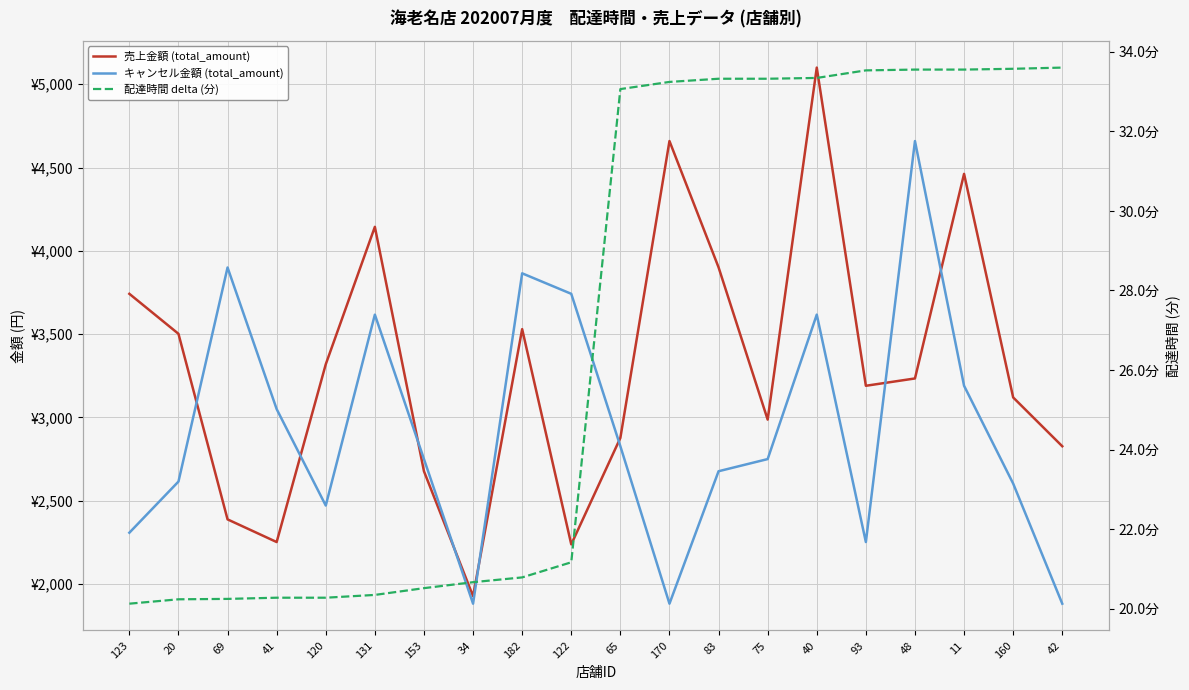

What is the minimum value shown in the chart?

20.1